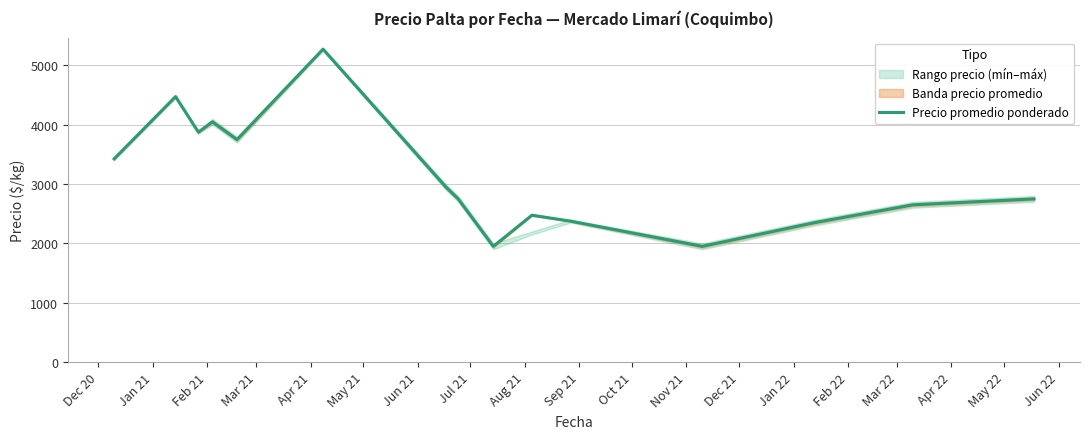

What is the difference between the second highest and minimum values?

2525